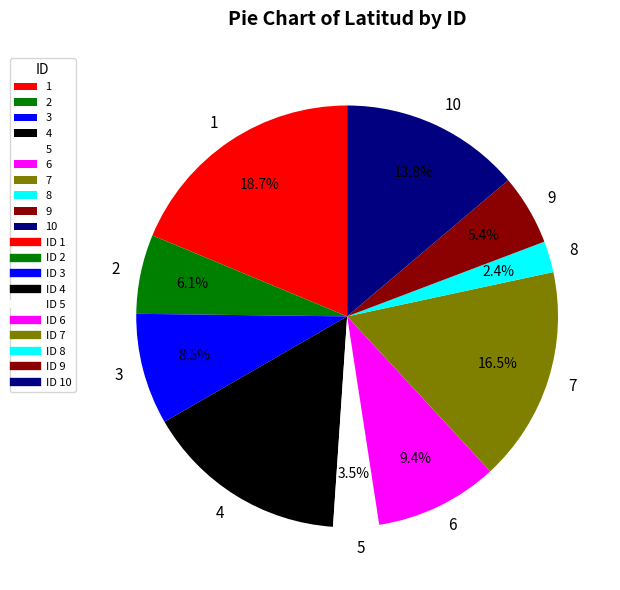

To the nearest percent, what is the difference between the 5 and 3 slice percentages?

5%